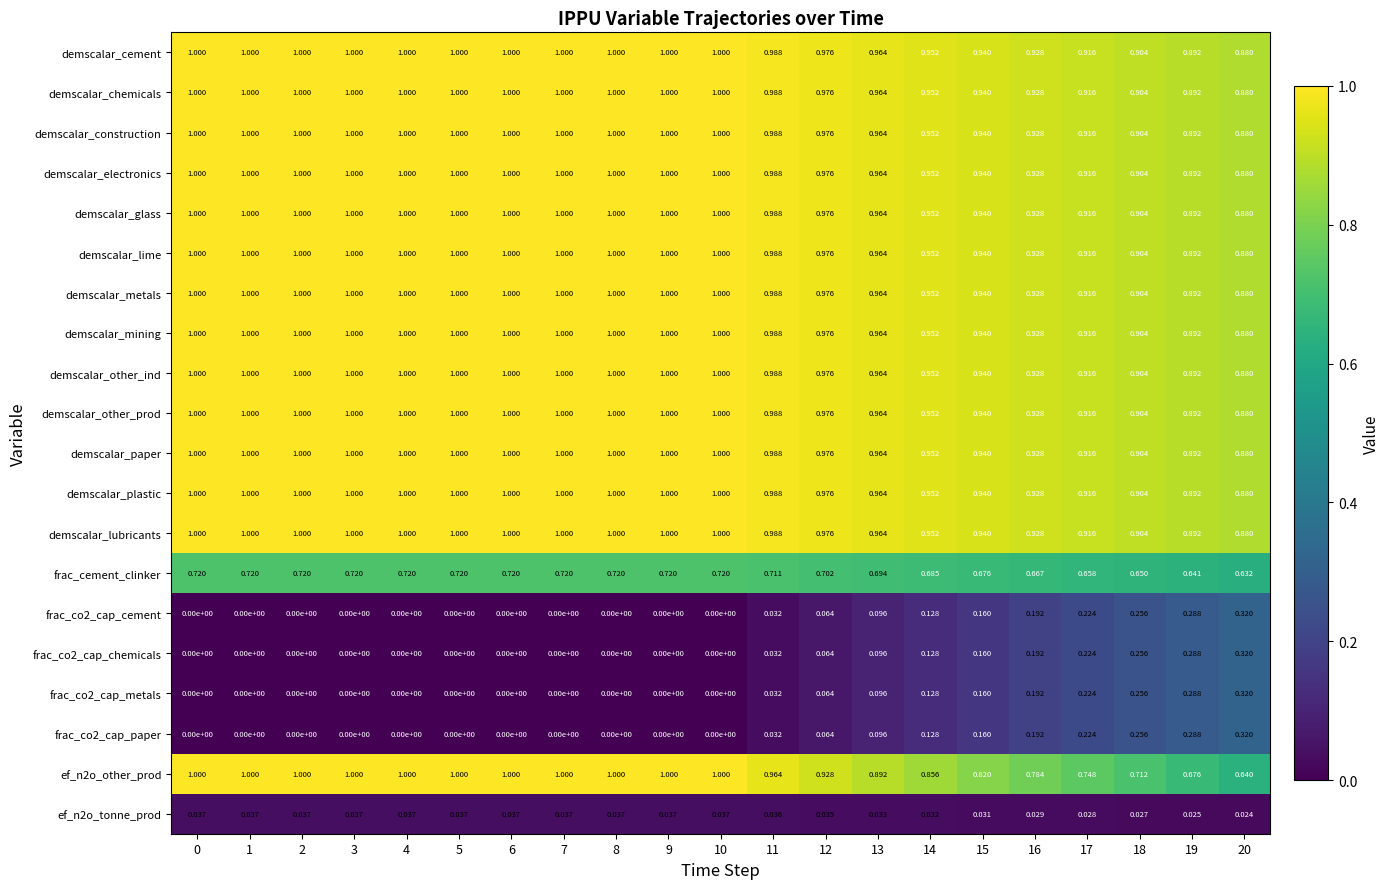

How many values in the demscalar_construction series are below 1?

10